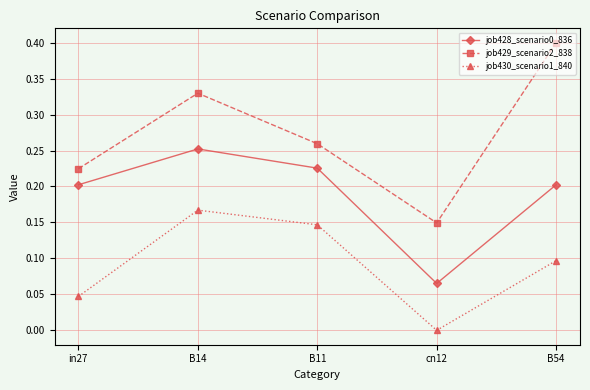

The value of job428_scenario0_836 at in27 is 0.2. True or false?

True